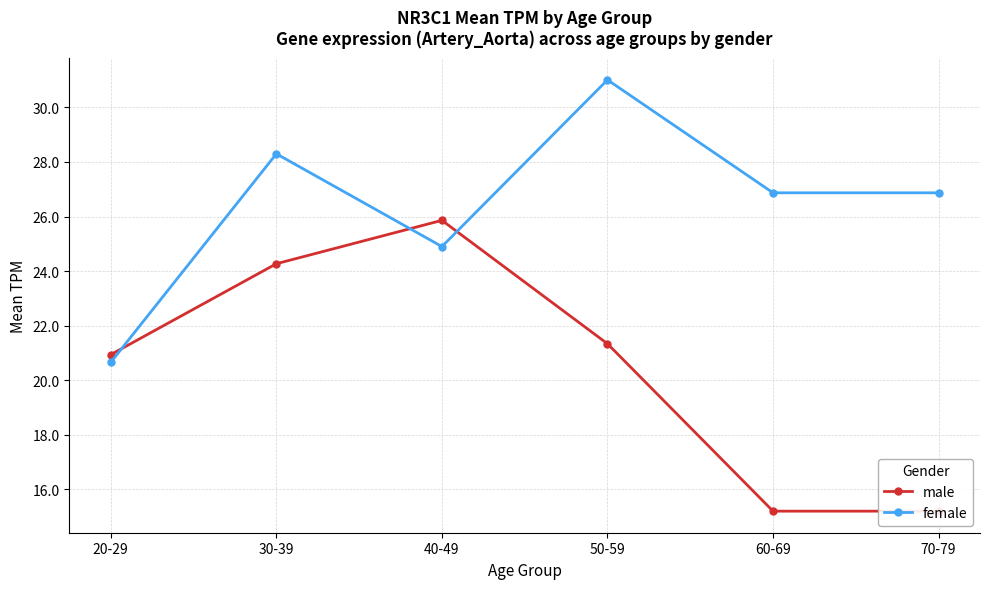

Is this an area chart (filled region under the line)?

No